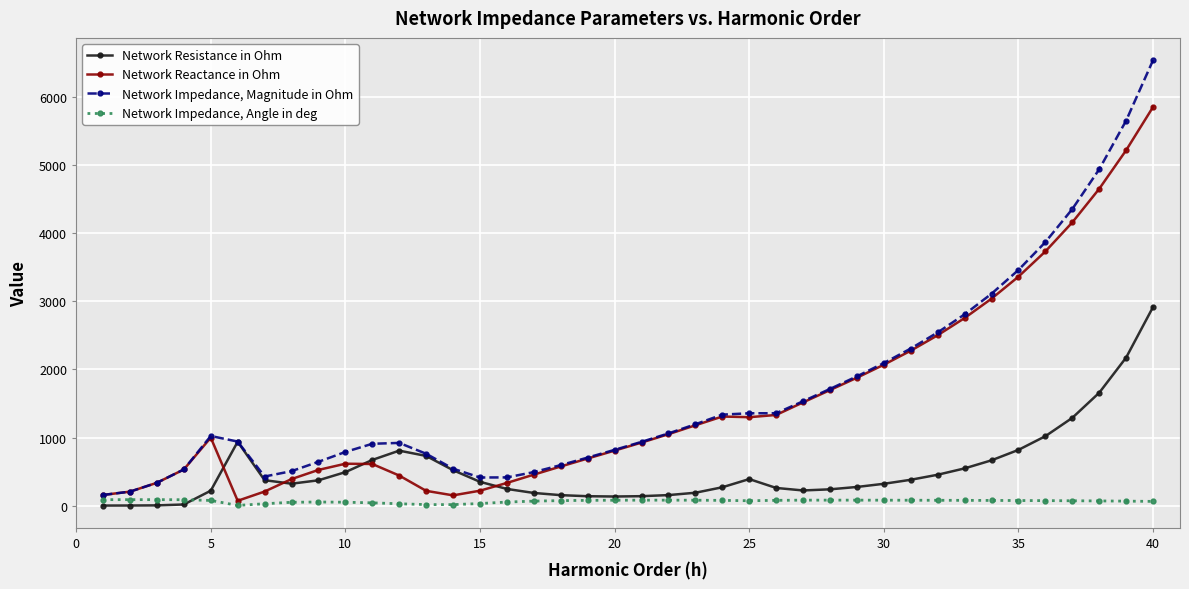

Which series has the widest spread of values?

Network Impedance, Magnitude in Ohm